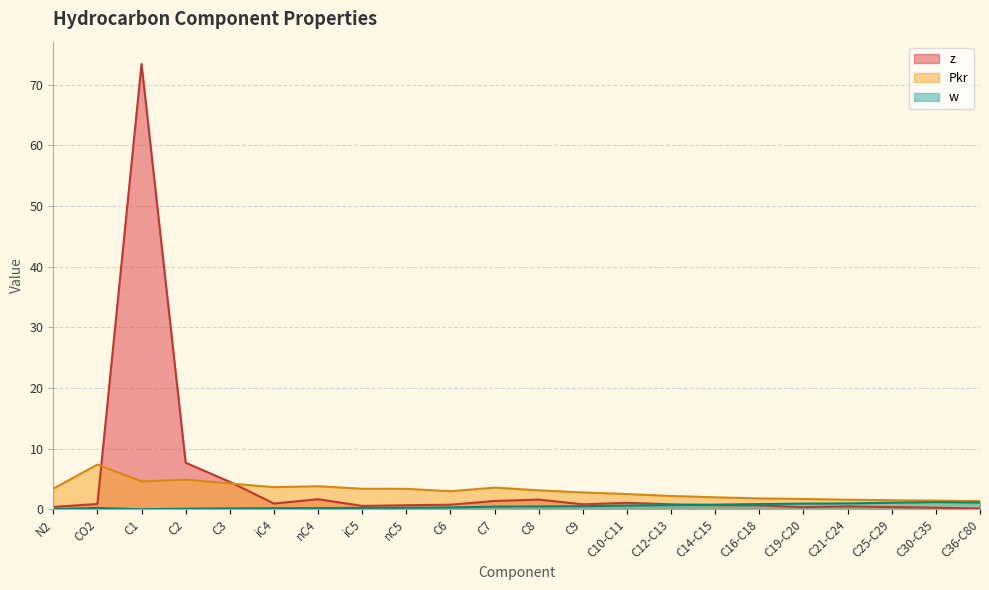

Does the chart display data point markers on the line(s)?

No